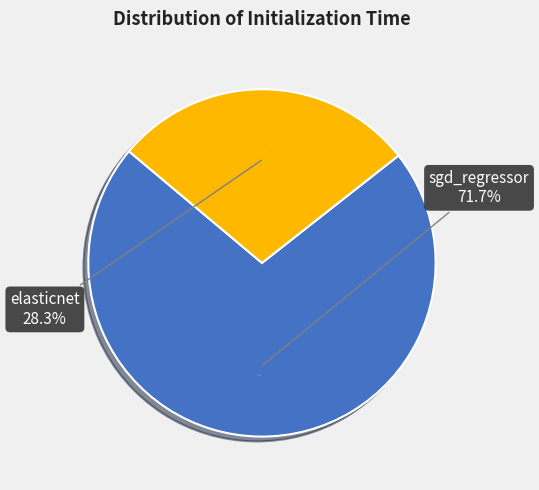

Combined, do sgd_regressor and elasticnet account for over 50%?

Yes